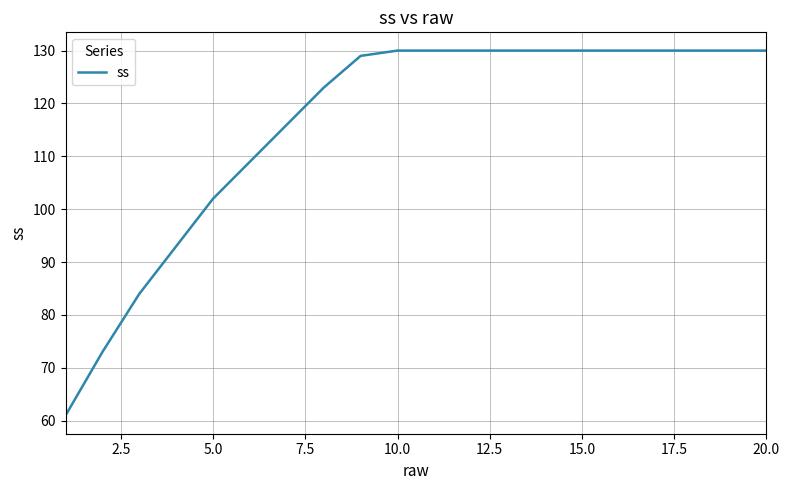

What is the maximum value shown in the chart?

130